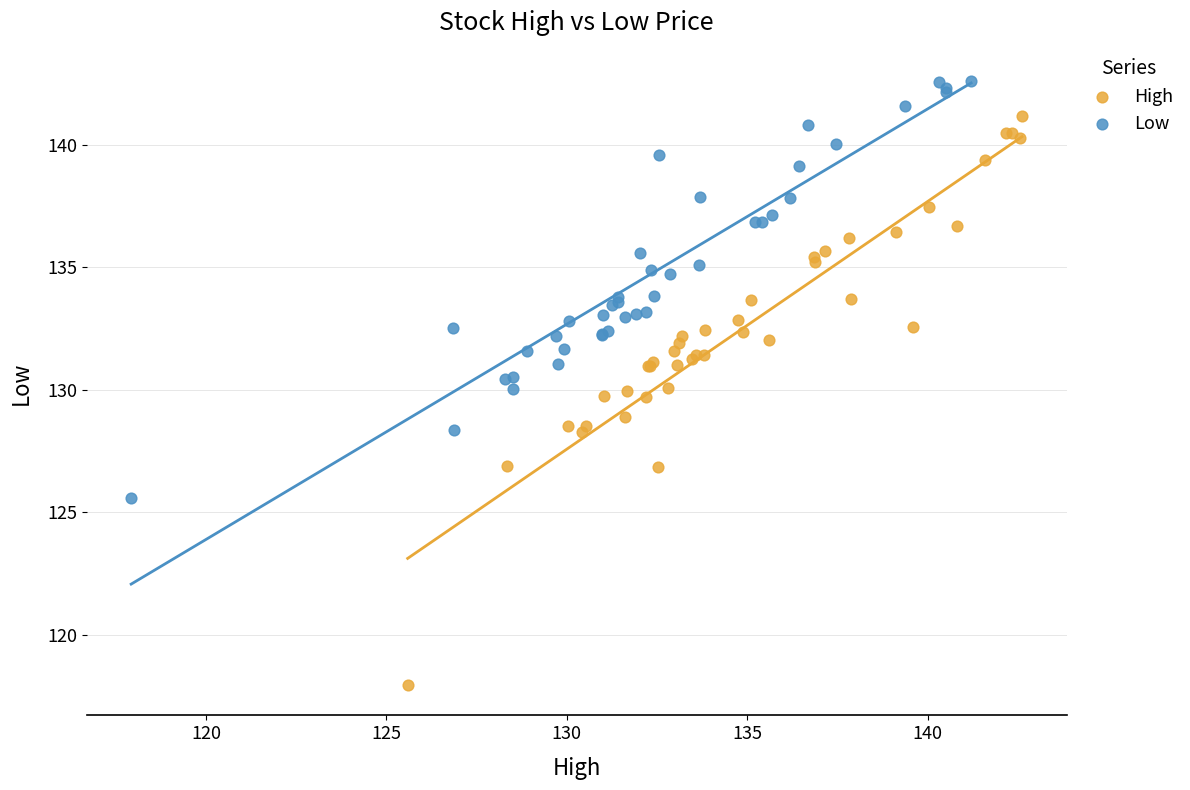

Which series has the widest spread of Y values?

High